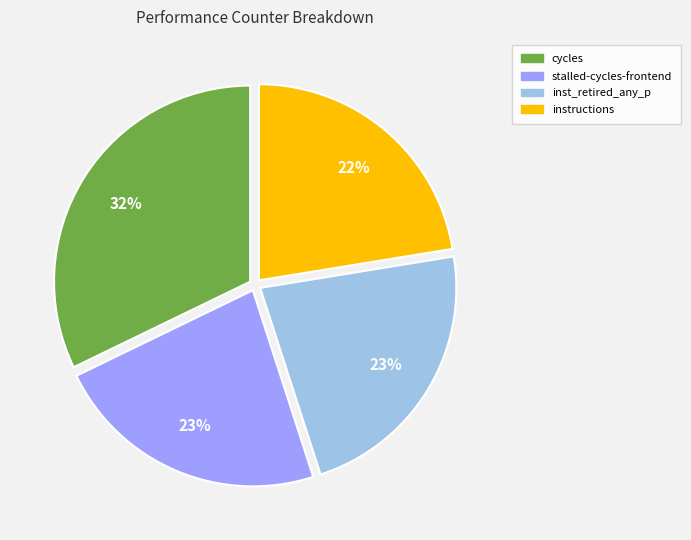

Is there any slice that represents more than half of the pie?

No